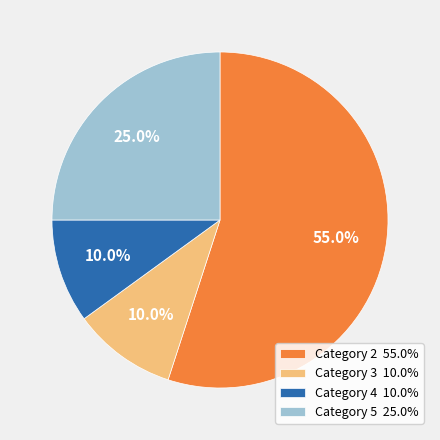

Does Category 2 55.0% represent more than half of the total?

Yes